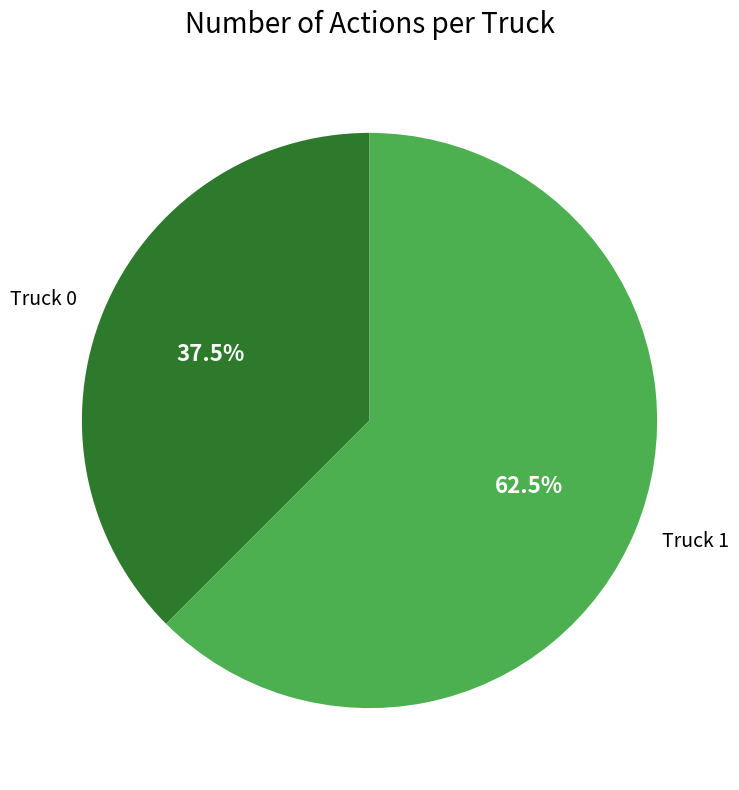

Rank the categories by value from lowest to highest.

Truck 0, Truck 1